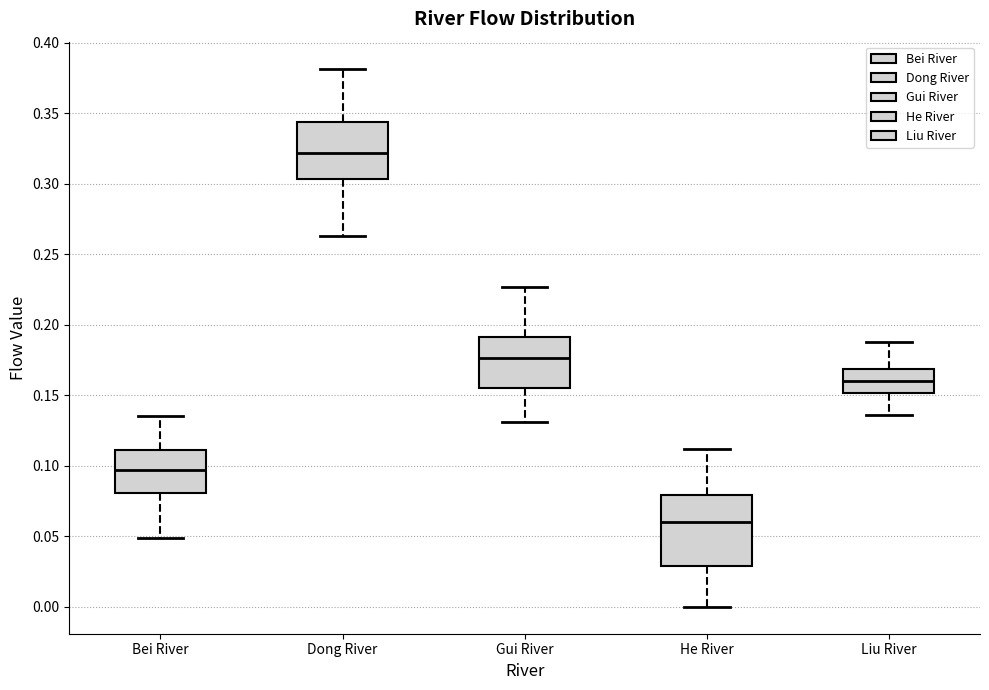

Reading left to right, transcribe this box plot: for each box, give where its median line is, the range the box spans, and where its two whiskers end, as read against the y-axis. The values are not printed on the chart, so give them approximately, as read against the axis.

Bei River: median 0.095, box 0.080 to 0.110, whiskers 0.050 to 0.135
Dong River: median 0.320, box 0.305 to 0.345, whiskers 0.265 to 0.380
Gui River: median 0.175, box 0.155 to 0.190, whiskers 0.130 to 0.225
He River: median 0.060, box 0.030 to 0.080, whiskers 0.000 to 0.110
Liu River: median 0.160, box 0.150 to 0.170, whiskers 0.135 to 0.190